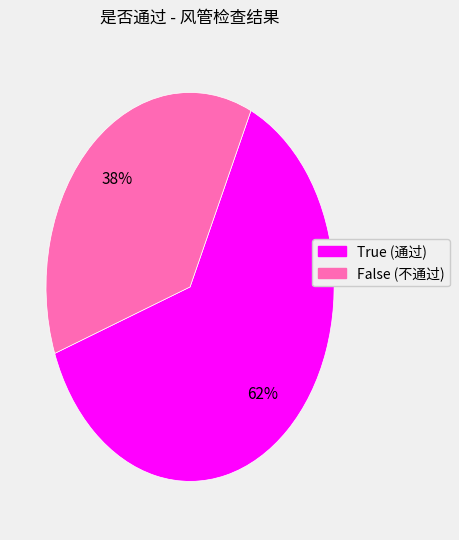

Which slice represents more than half of the pie?

True